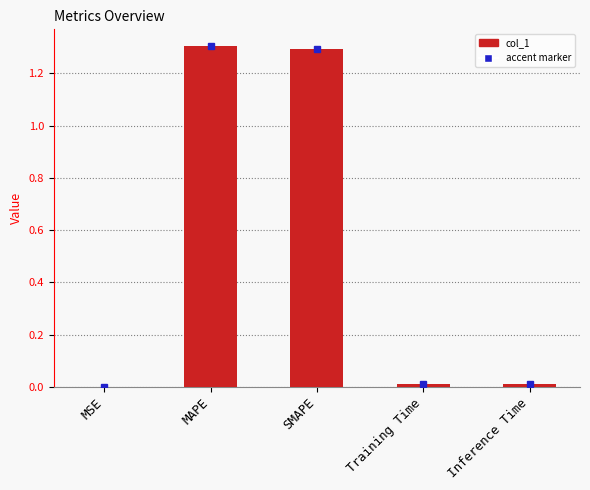

Between MSE and SMAPE, which is larger?

SMAPE